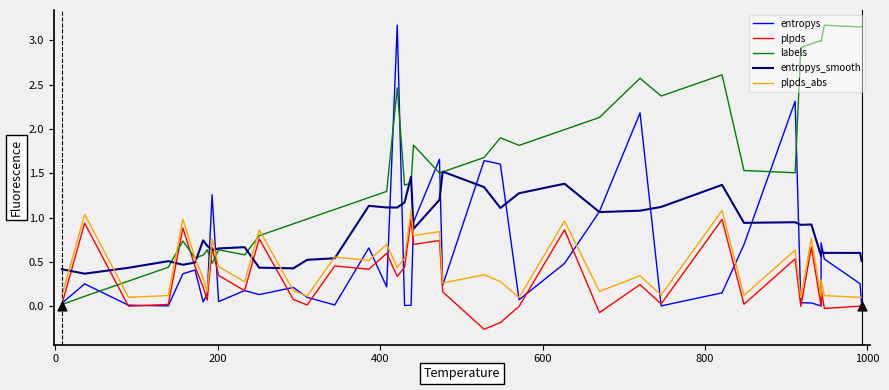

Which series has the largest total across all categories?

labels